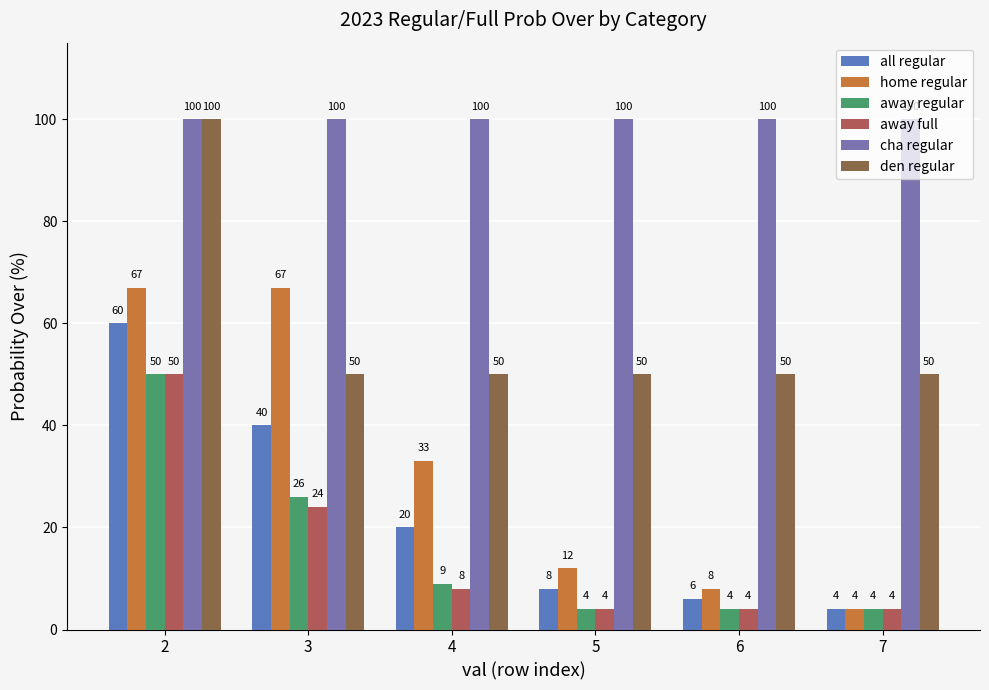

Count the away regular values in the range 4 to 26.

5